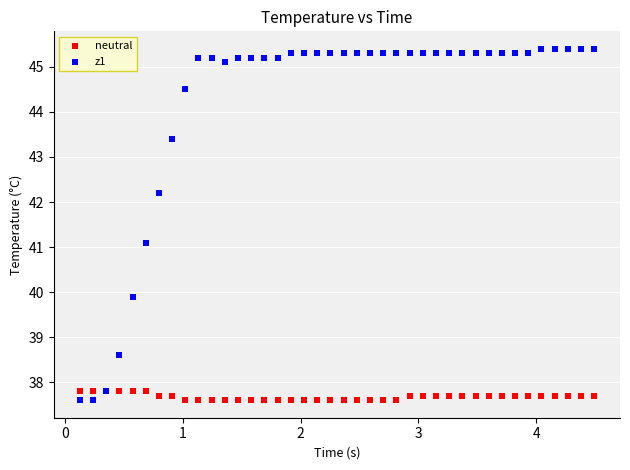

Which series contains the highest Y value?

z1